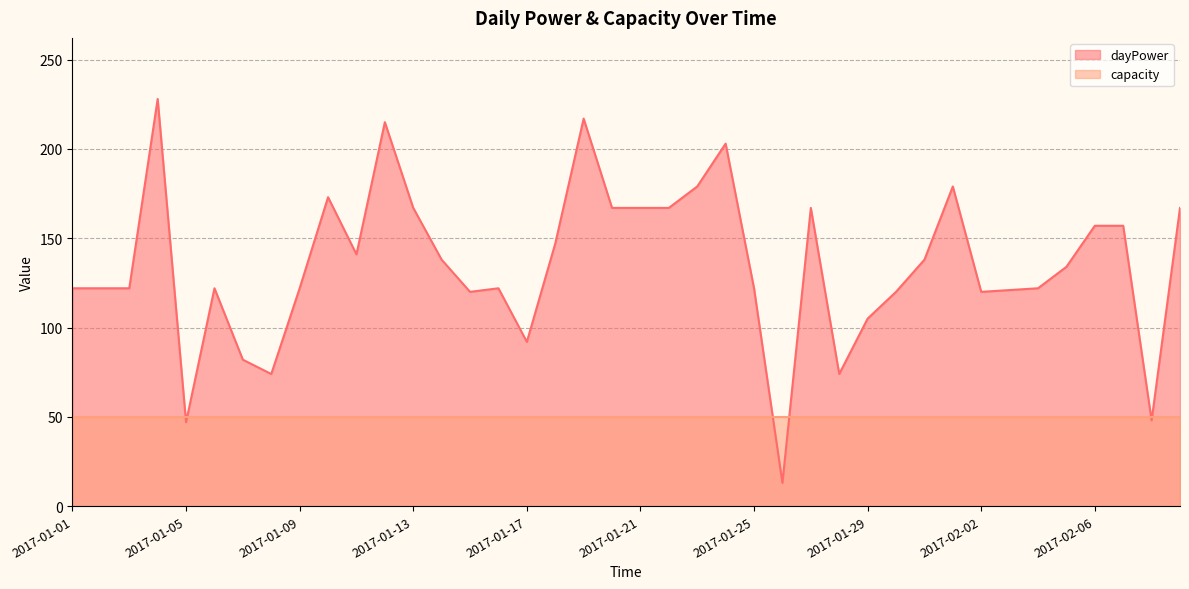

Reading left to right, transcribe all the data shown in this chart.

2017-01-01=122	2017-01-02=122	2017-01-03=122	2017-01-04=228	2017-01-05=47	2017-01-06=122	2017-01-07=82	2017-01-08=74	2017-01-09=122	2017-01-10=173	2017-01-11=141	2017-01-12=215	2017-01-13=167	2017-01-14=138	2017-01-15=120	2017-01-16=122	2017-01-17=92	2017-01-18=147	2017-01-19=217	2017-01-20=167	2017-01-21=167	2017-01-22=167	2017-01-23=179	2017-01-24=203	2017-01-25=122	2017-01-26=13	2017-01-27=167	2017-01-28=74	2017-01-29=105	2017-01-30=120	2017-01-31=138	2017-02-01=179	2017-02-02=120	2017-02-03=121	2017-02-04=122	2017-02-05=134	2017-02-06=157	2017-02-07=157	2017-02-08=48	2017-02-09=167